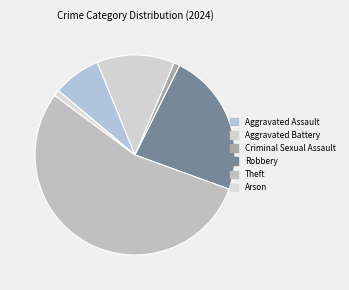

To the nearest percent, what is the difference between the largest and smallest slice percentages?

55%